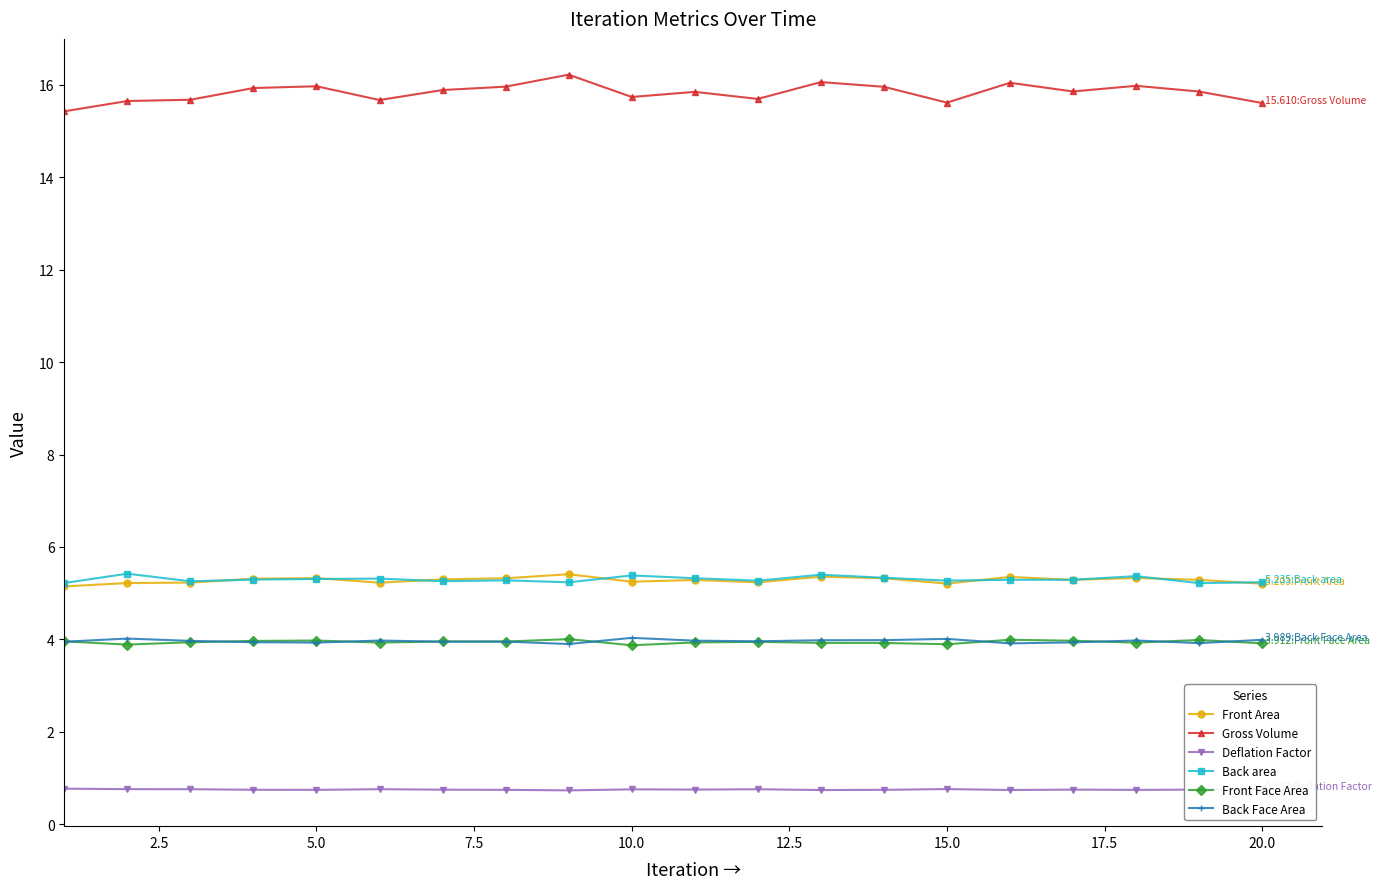

True or false: Front Face Area and Front Area cross at least once.

False